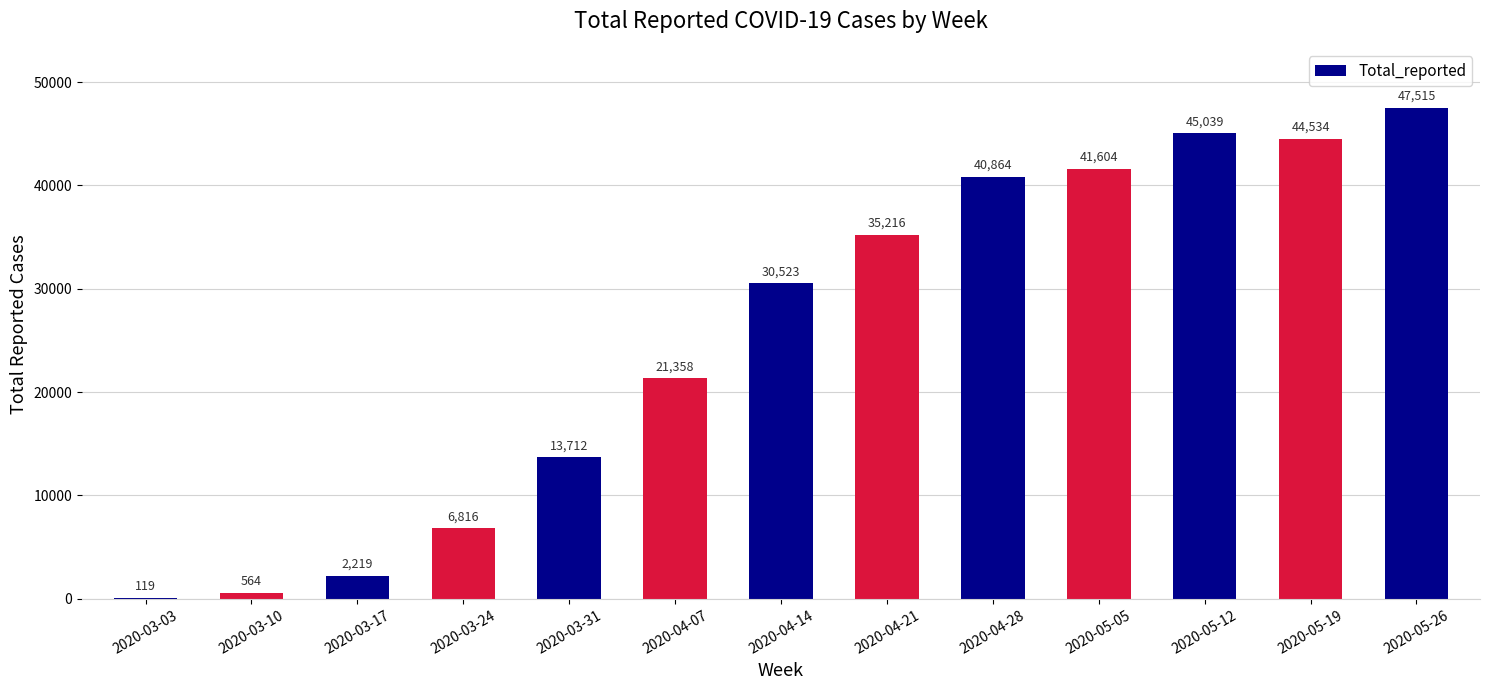

What is the average value?

25391